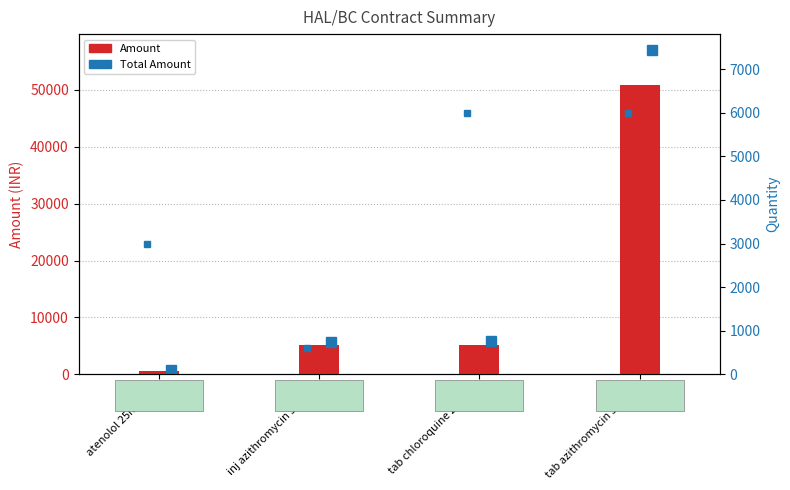

What is the greatest value displayed?

50820